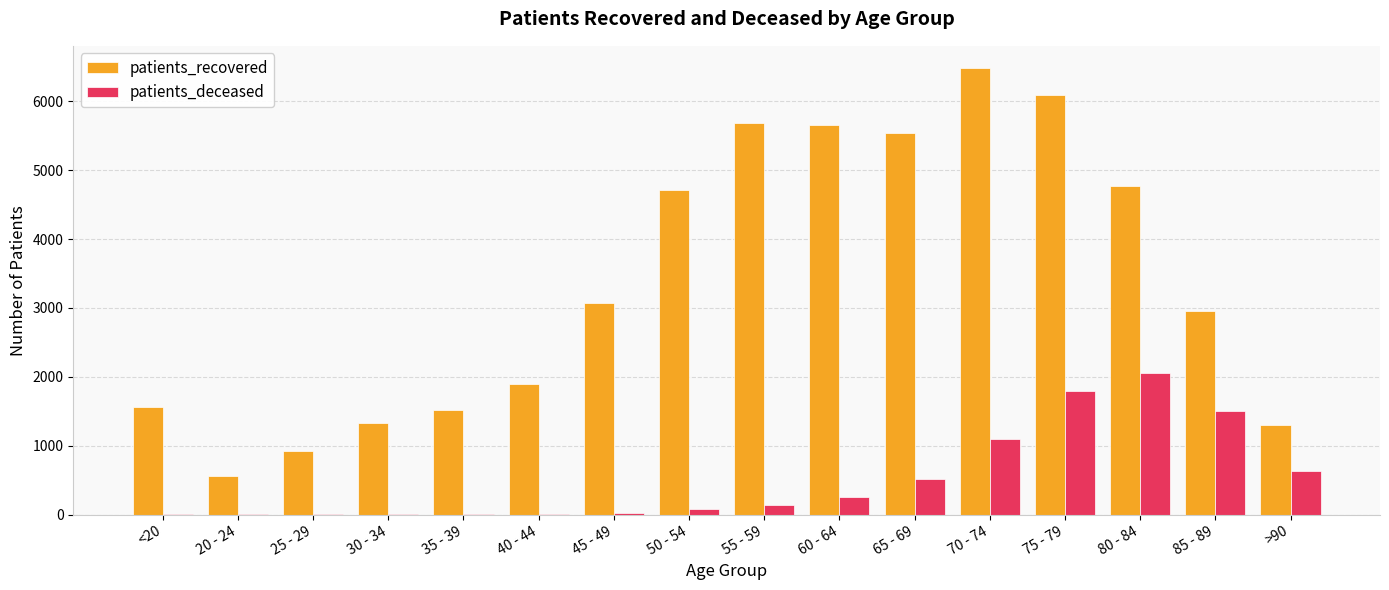

What is the difference between the patients_deceased values at 75 - 79 and 65 - 69?

1273